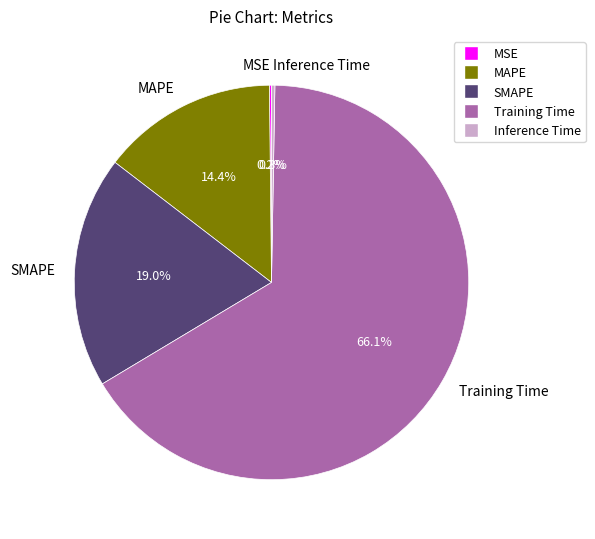

Combined, do MAPE and SMAPE account for over 50%?

No